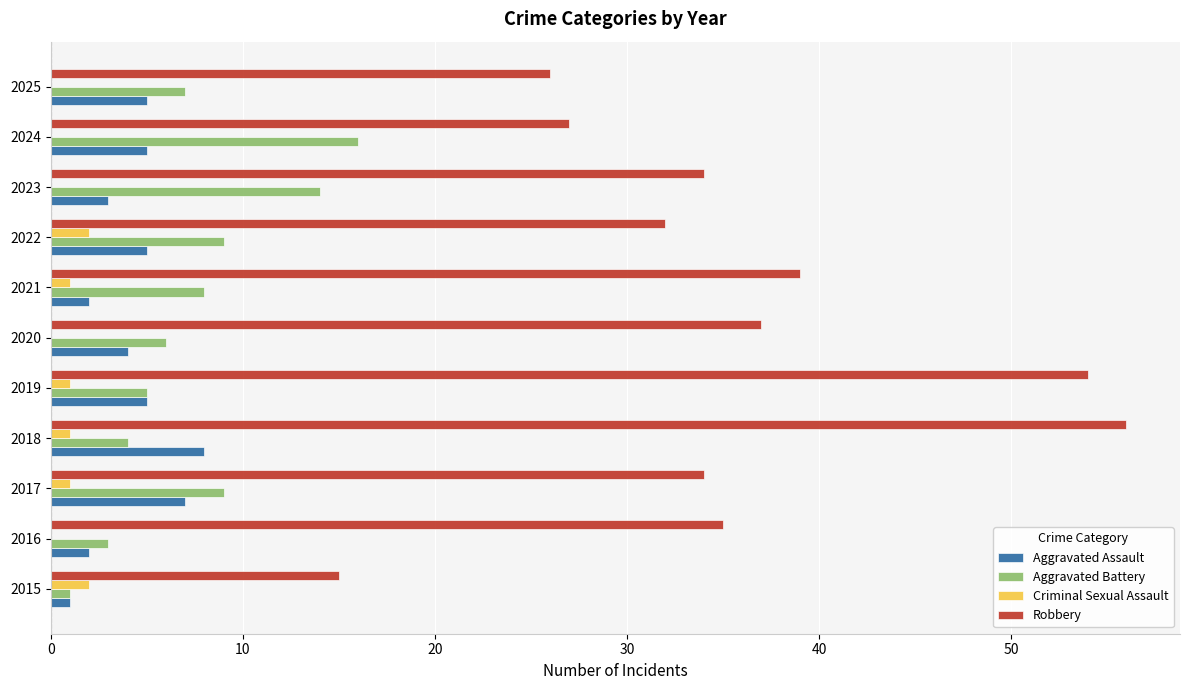

Between 2023 and 2025, which series saw the biggest shift?

Robbery